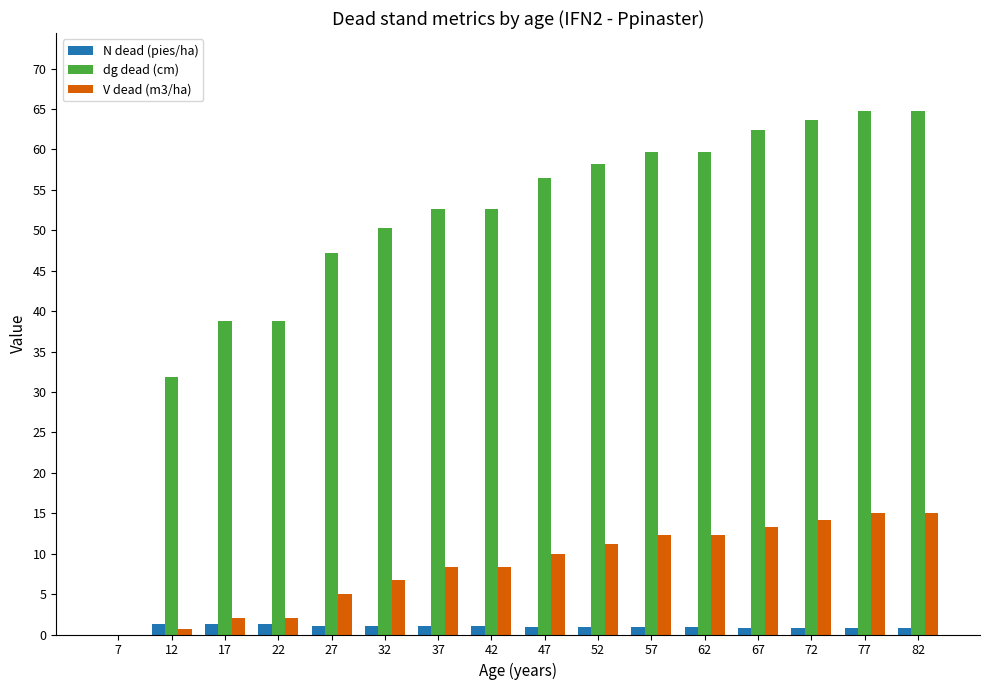

How many groups of bars are there?

16